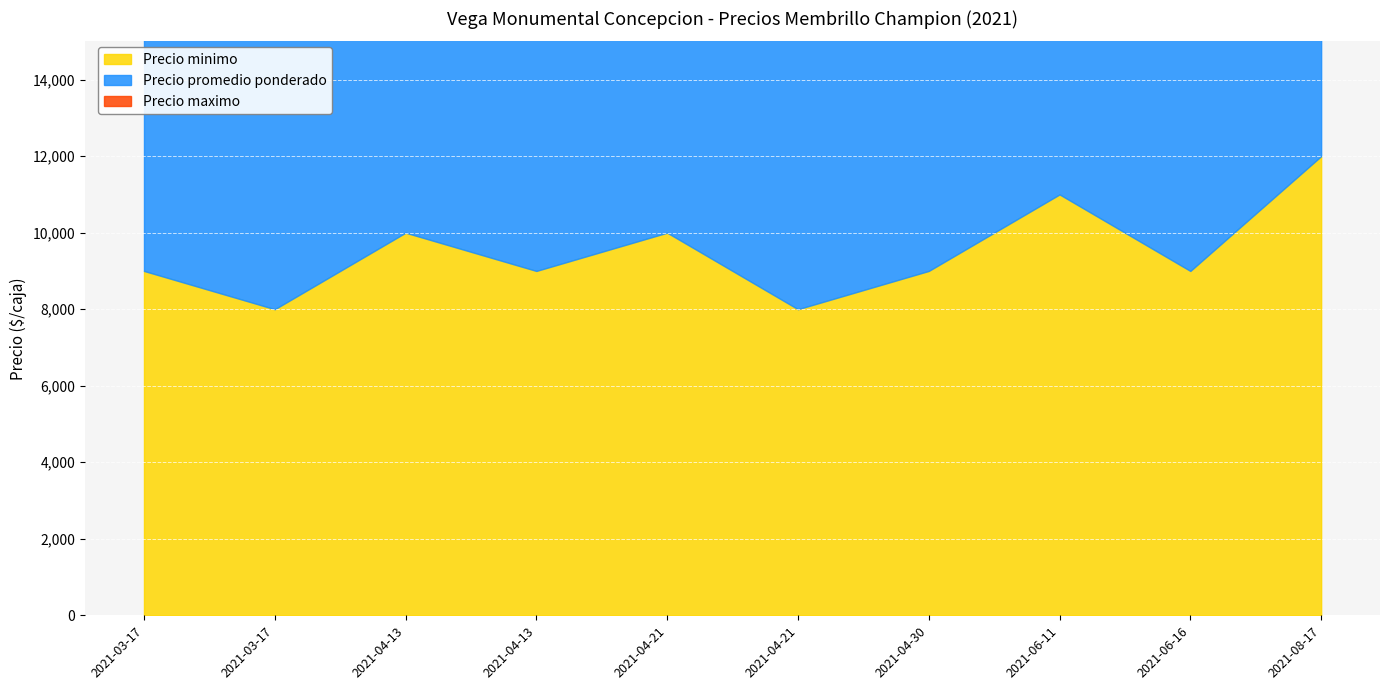

What are all the series names shown in the legend?

Precio minimo, Precio promedio ponderado, Precio maximo